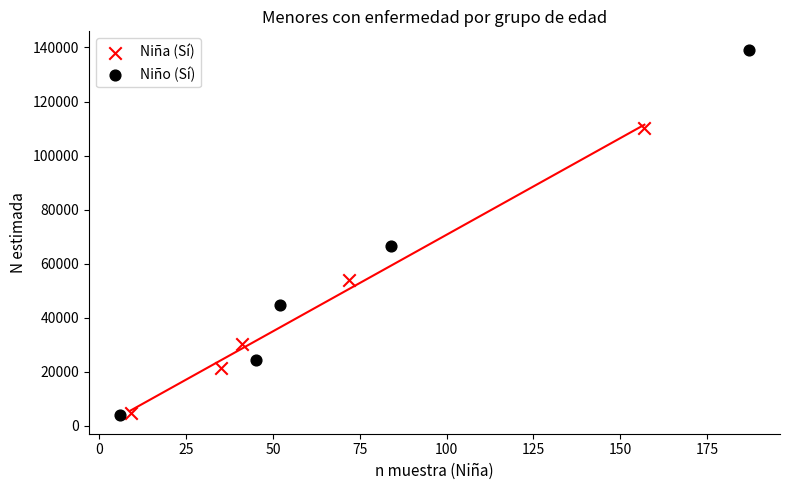

Which series reaches the maximum Y coordinate?

Niño (Sí)